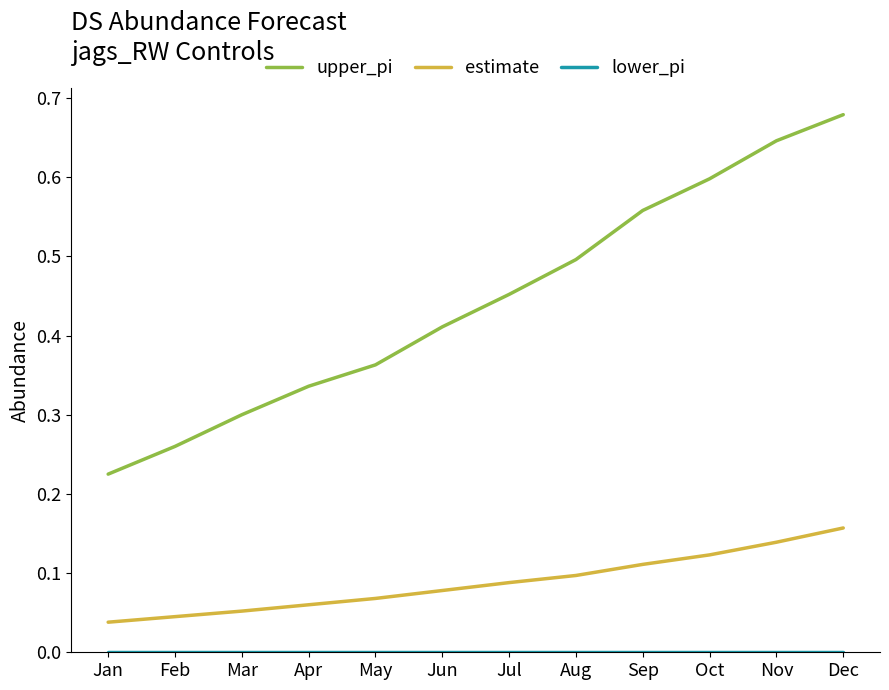

Which series has the widest spread of values?

upper_pi